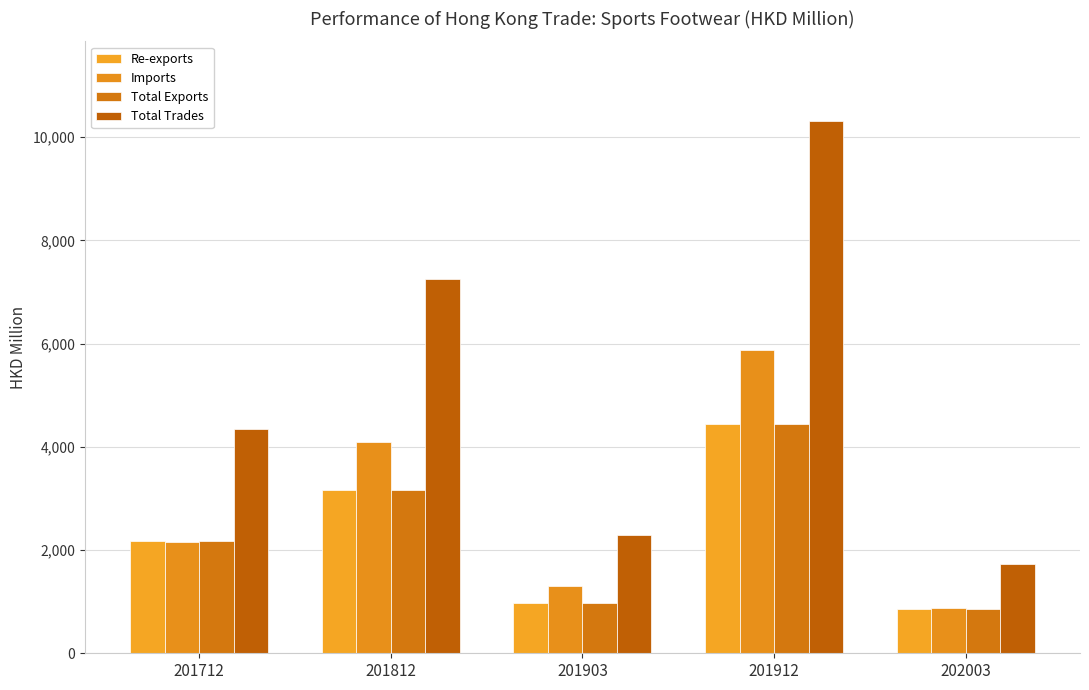

Reading left to right, list all the values displayed in this chart.

Re-exports: 201712=2174.8	201812=3168.3	201903=975.4	201912=4440.5	202003=863.4
Imports: 201712=2162.9	201812=4093.4	201903=1313.3	201912=5870.3	202003=875.3
Total Exports: 201712=2174.8	201812=3168.4	201903=976.1	201912=4441.5	202003=863.5
Total Trades: 201712=4337.7	201812=7261.8	201903=2289.4	201912=10311.8	202003=1738.8